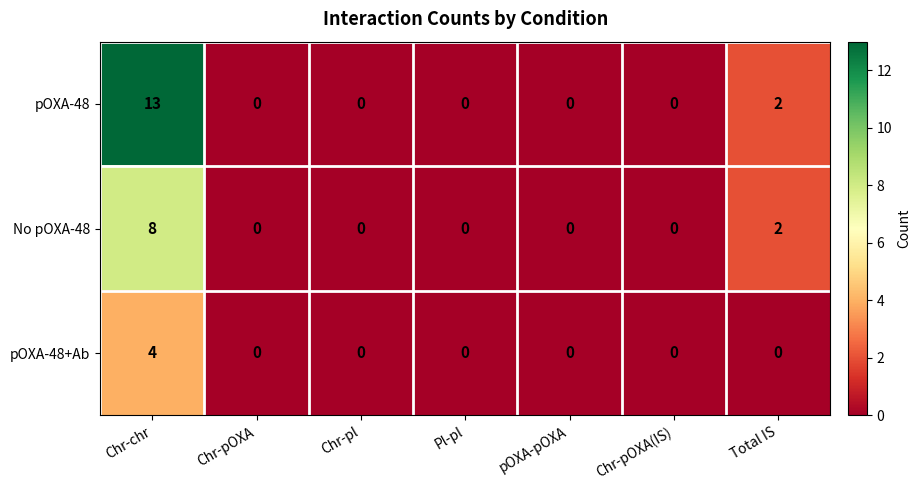

List the series in order of their peak value, lowest first.

pOXA-48+Ab, No pOXA-48, pOXA-48